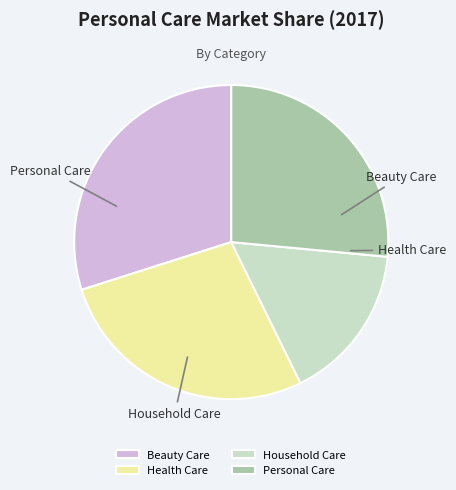

The Personal Care slice represents 34% of the pie. True or false?

False